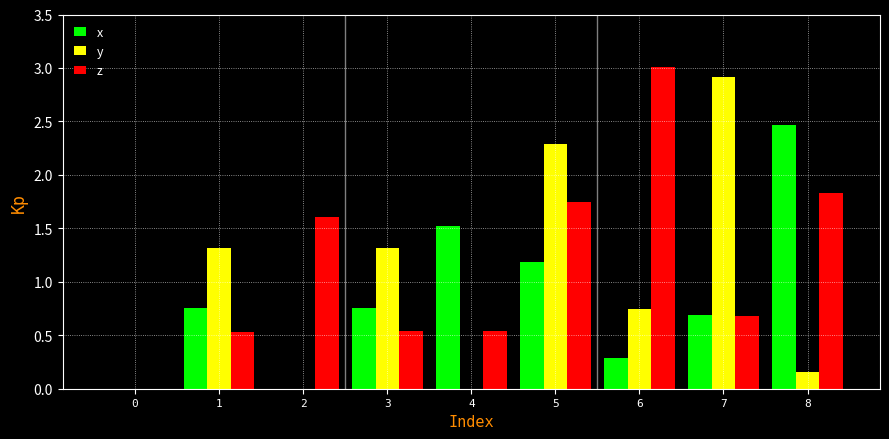

Which series changed the most between 5 and 8?

y